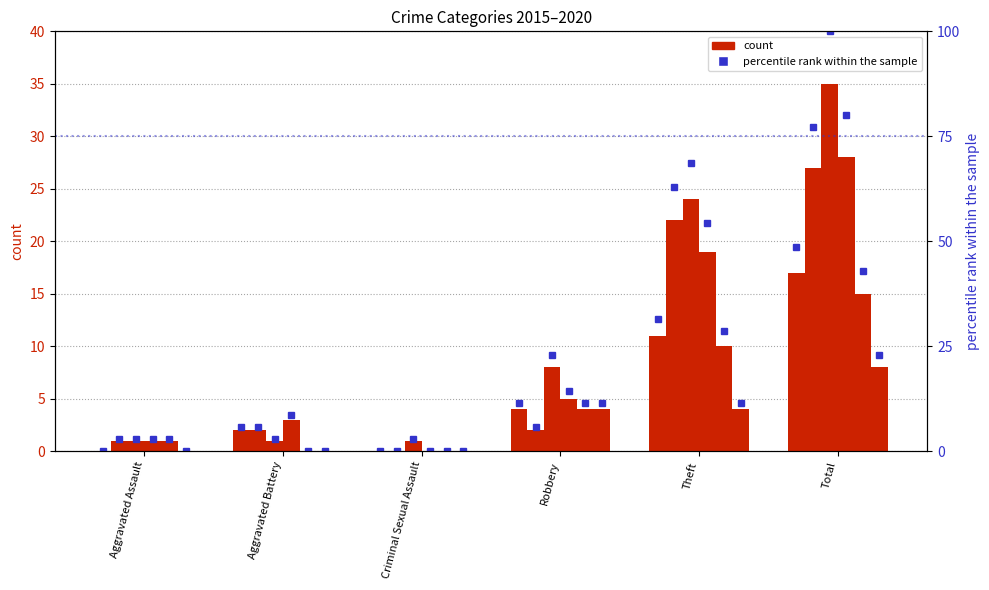

How many groups of bars are there?

6